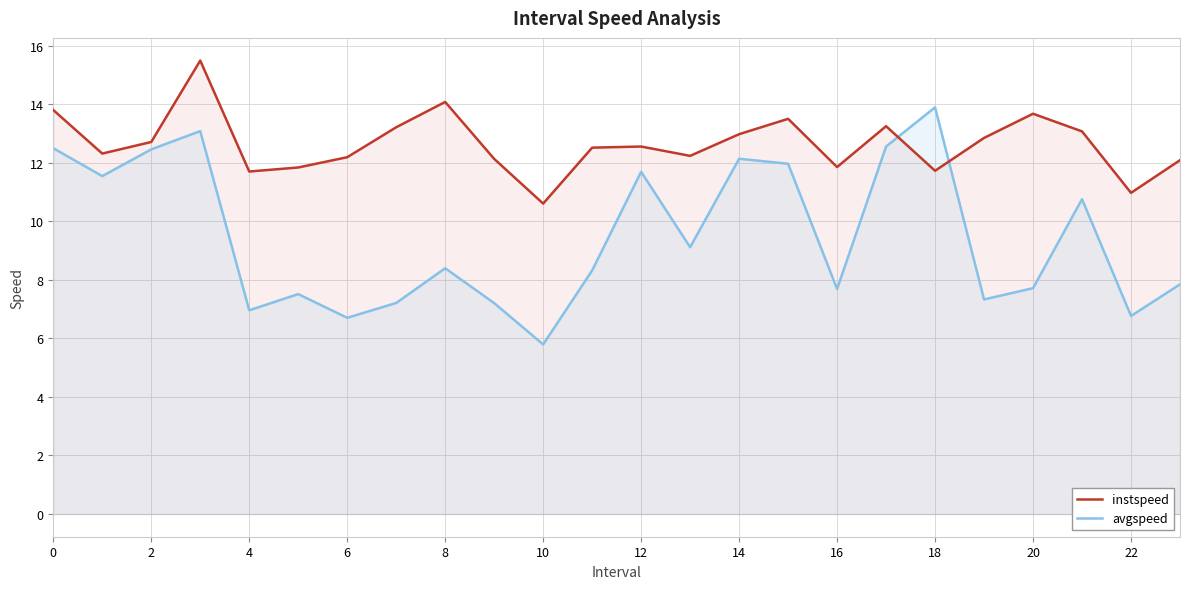

What is the spread (max minus min) of values at 8?

5.7